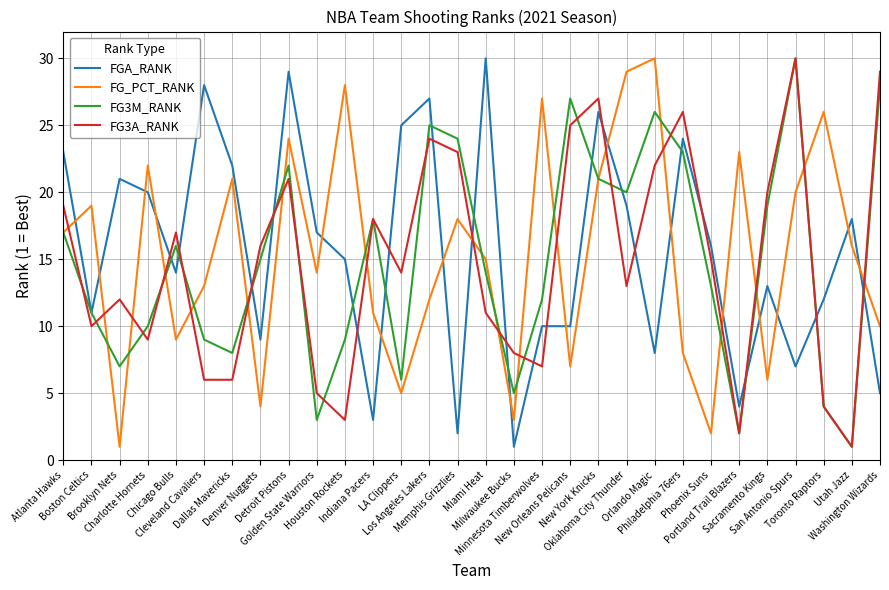

What is the greatest value displayed?

30